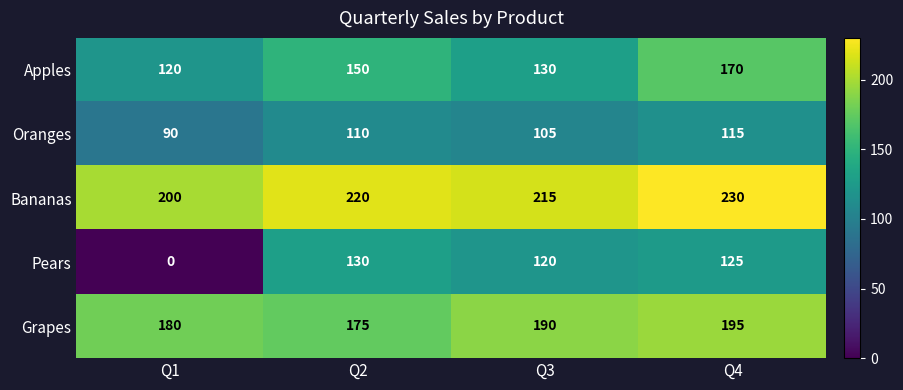

Reading left to right, what are all the values shown in this chart?

Apples: 120	150	130	170
Oranges: 90	110	105	115
Bananas: 200	220	215	230
Pears: 0	130	120	125
Grapes: 180	175	190	195